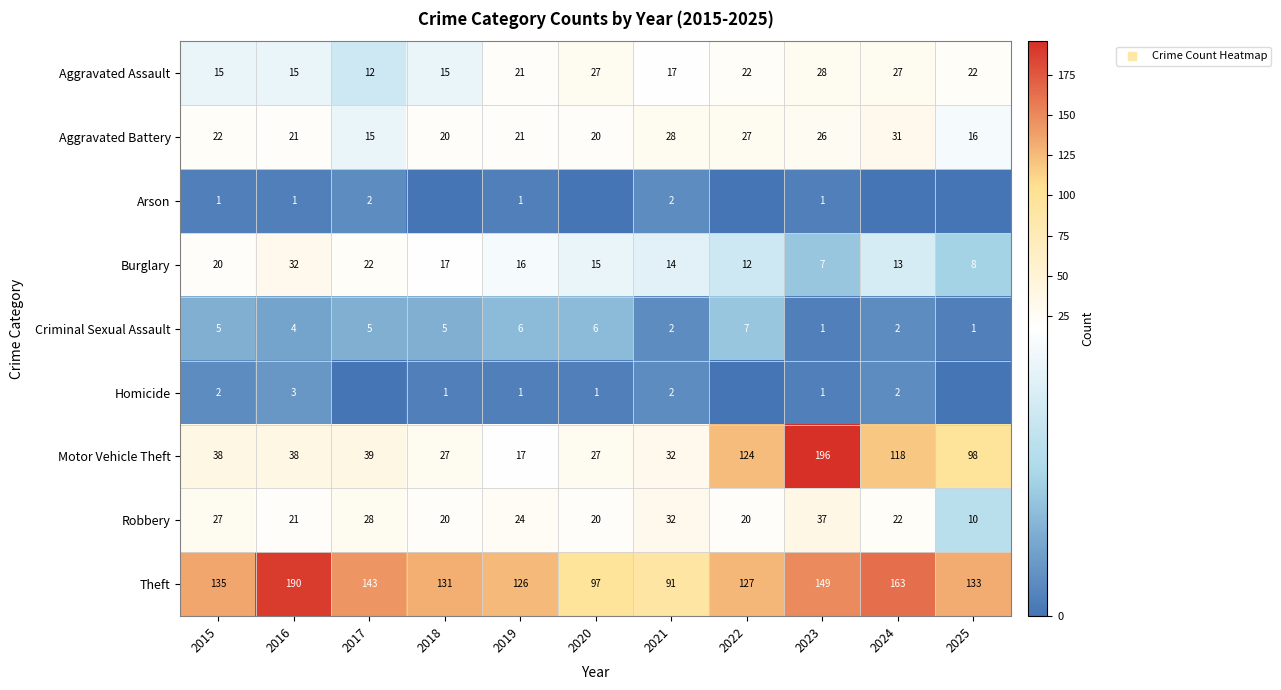

The value of Motor Vehicle Theft at 2021 is 32. True or false?

True